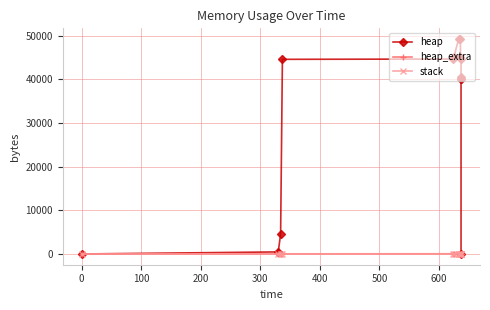

What is the average value of the heap_extra series?

38